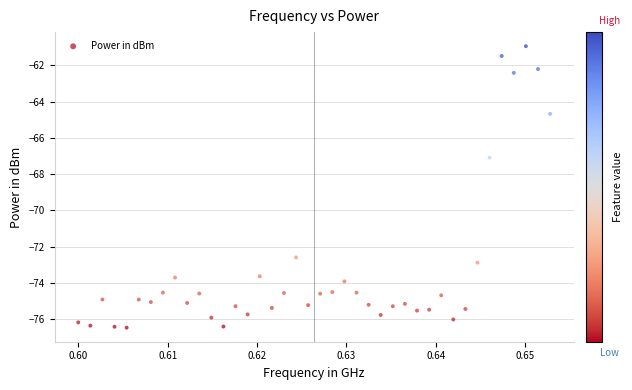

What Y value in the scatter plot is closest to -68?

-67.1